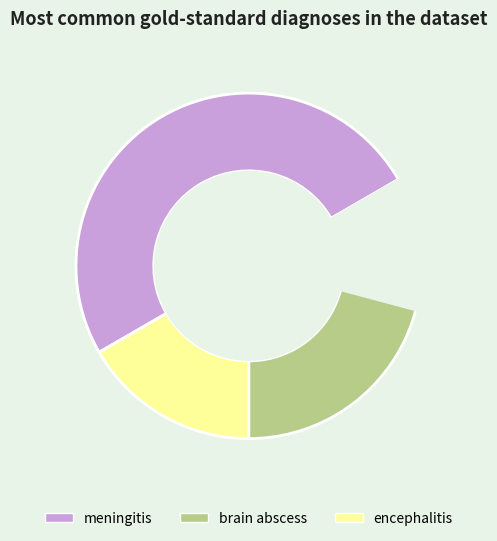

Count the number of slices in the pie.

3